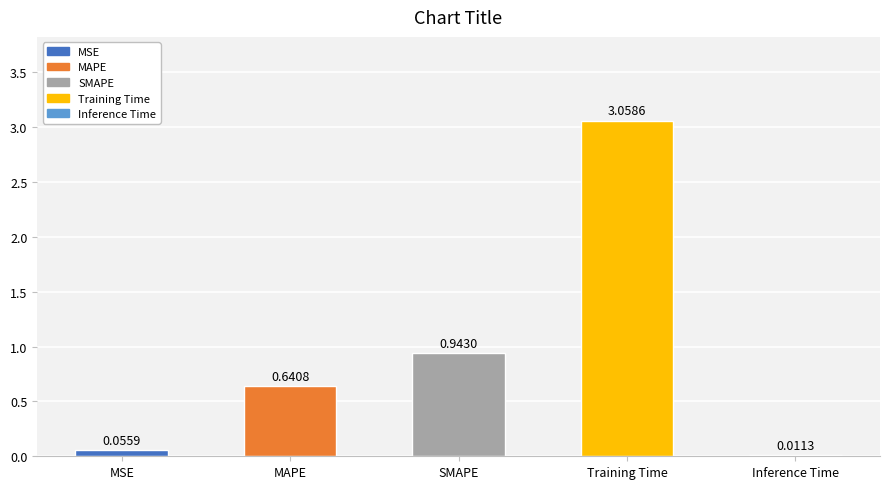

At which category does the chart reach its peak across all series?

Training Time